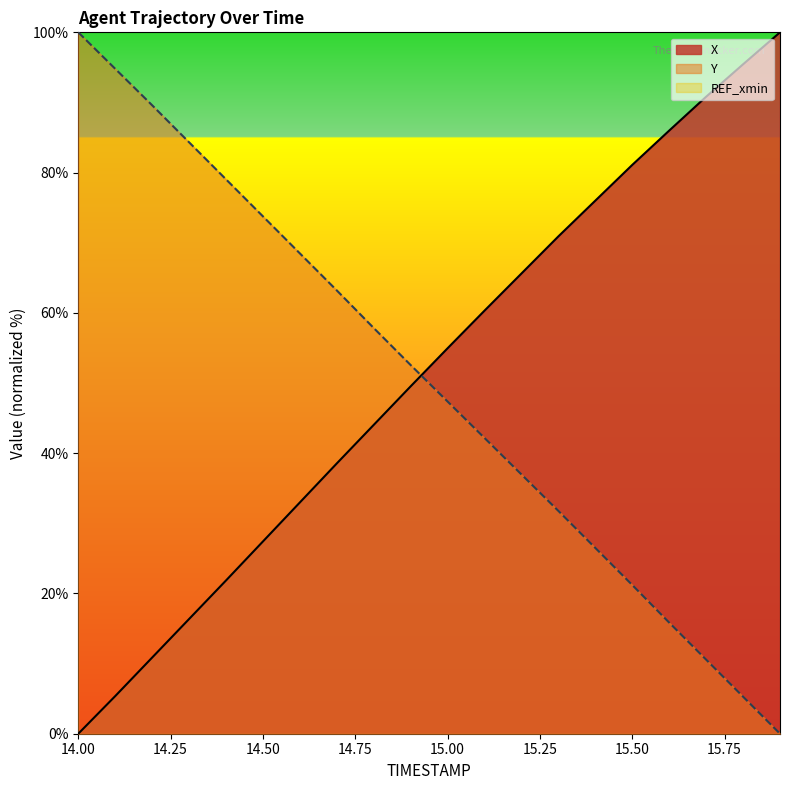

True or false: Y and X cross at least once.

True